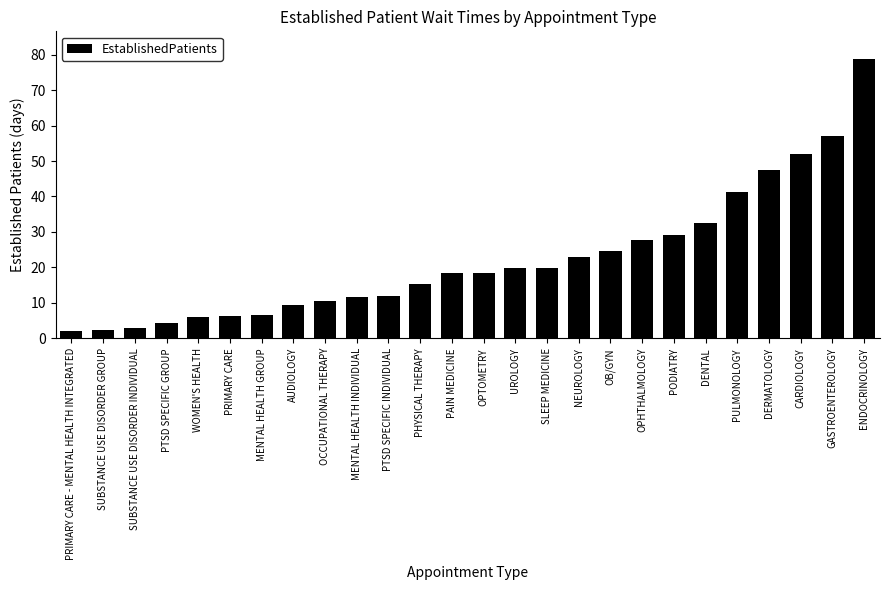

What is the change in value from CARDIOLOGY to ENDOCRINOLOGY?

+26.6